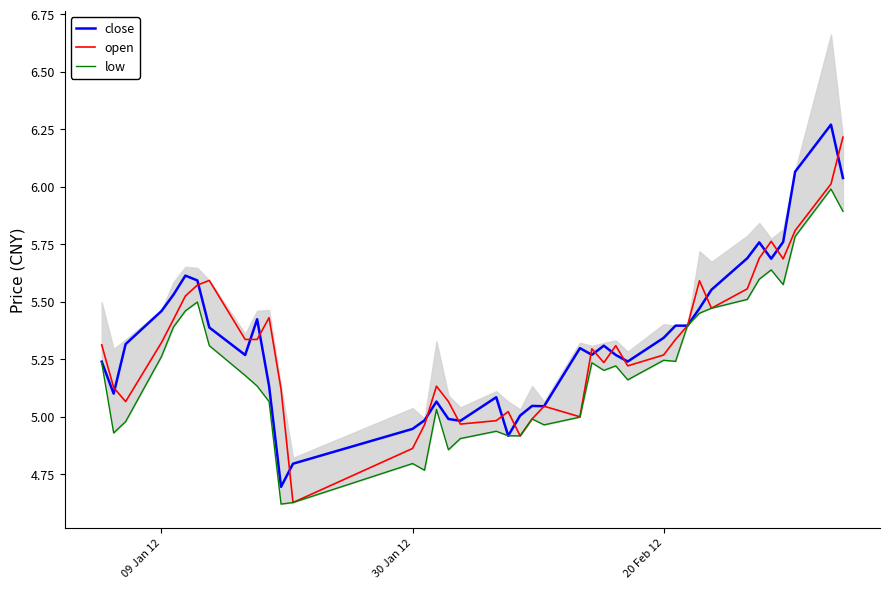

What is the highest value of the open series?

6.2